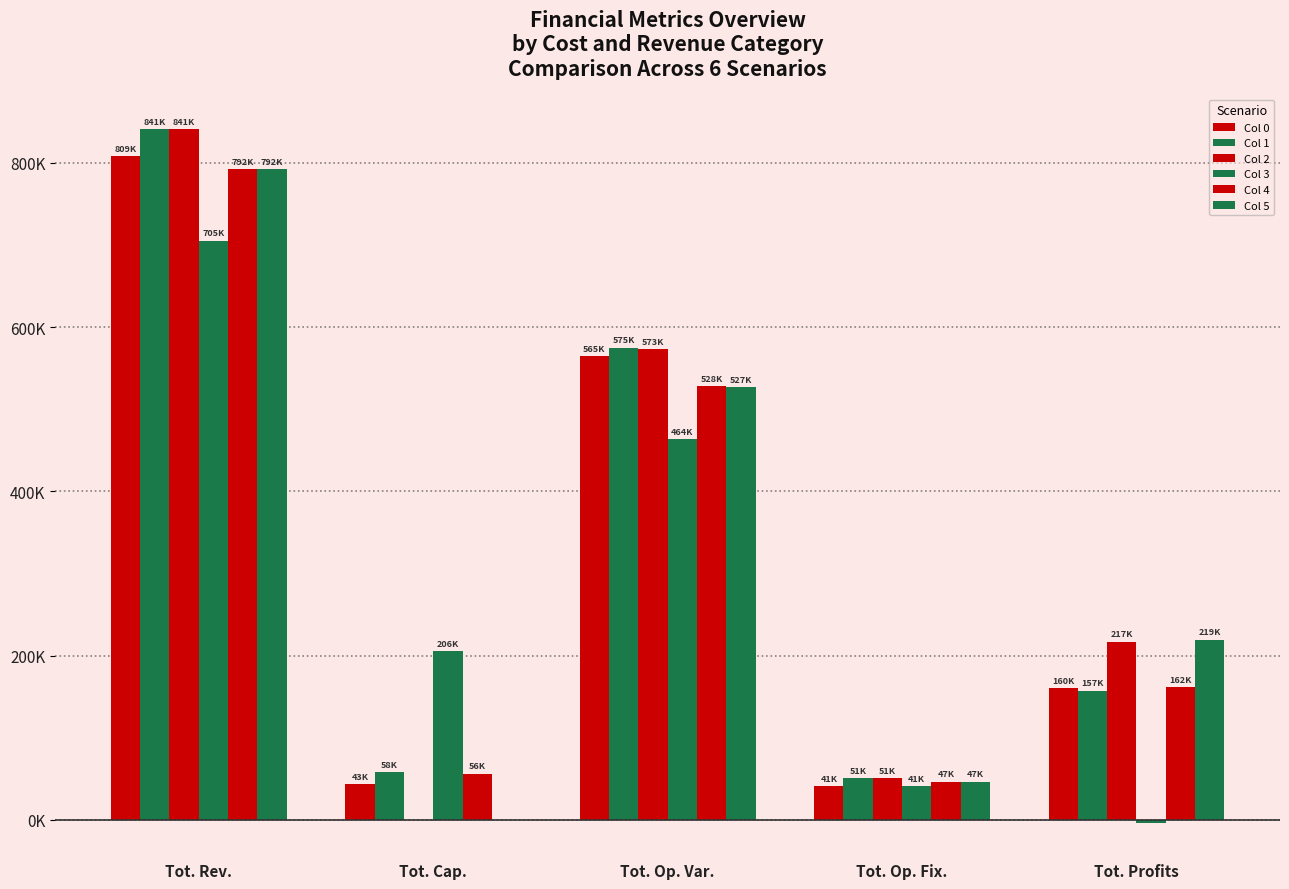

Which category has the lowest value in the Col 3 series?

Tot. Profits